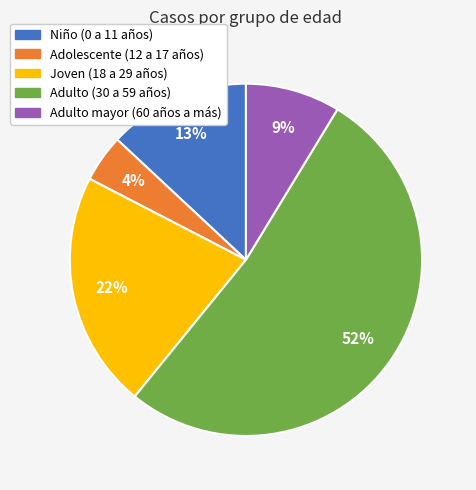

The Adolescente (12 a 17 años) slice represents 11% of the pie. True or false?

False